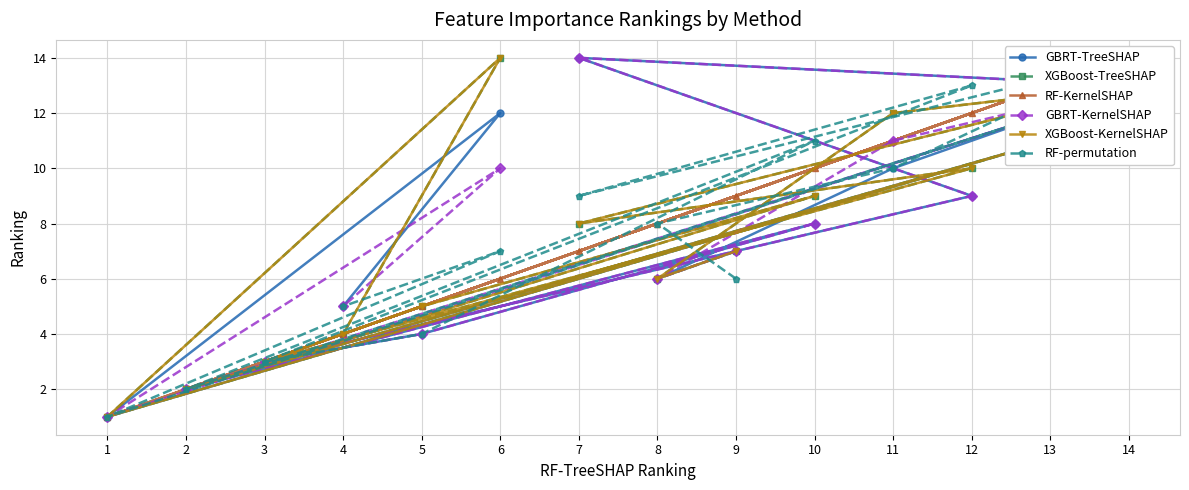

What is the maximum value for RF-permutation?

14